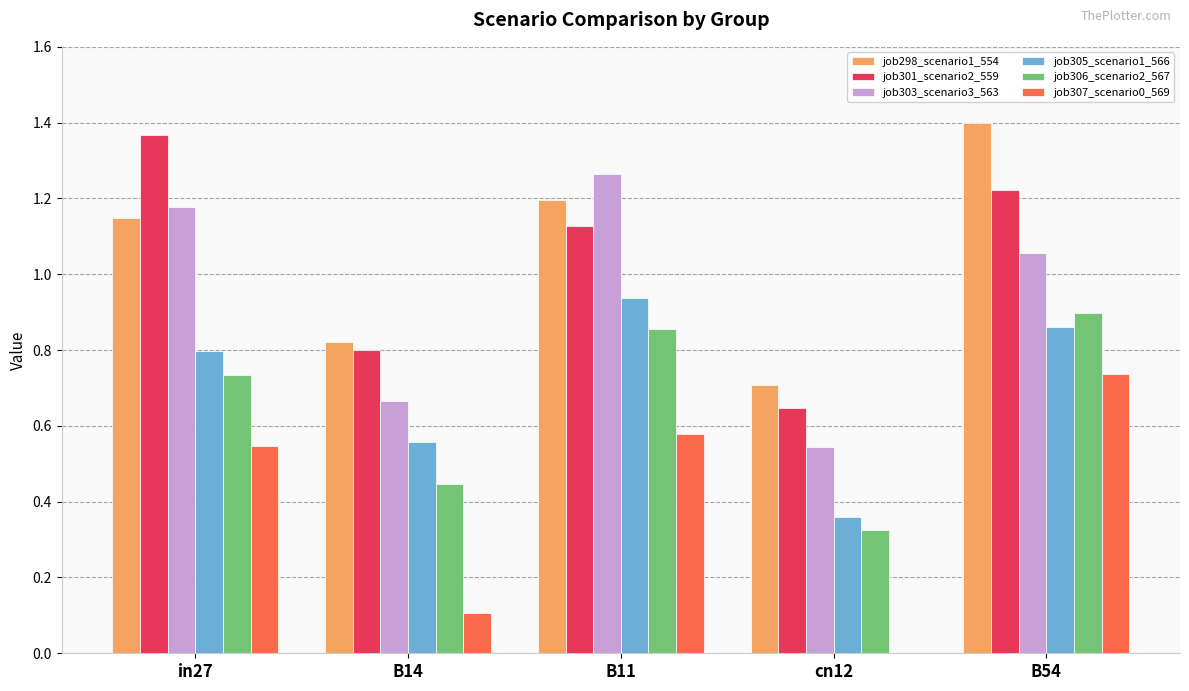

Which category has the highest value in the job301_scenario2_559 series?

in27